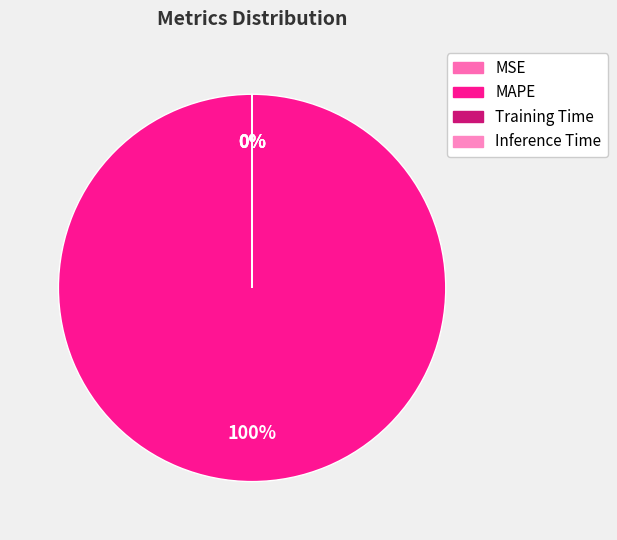

What is the change in value from MAPE to Inference Time?

-621.8